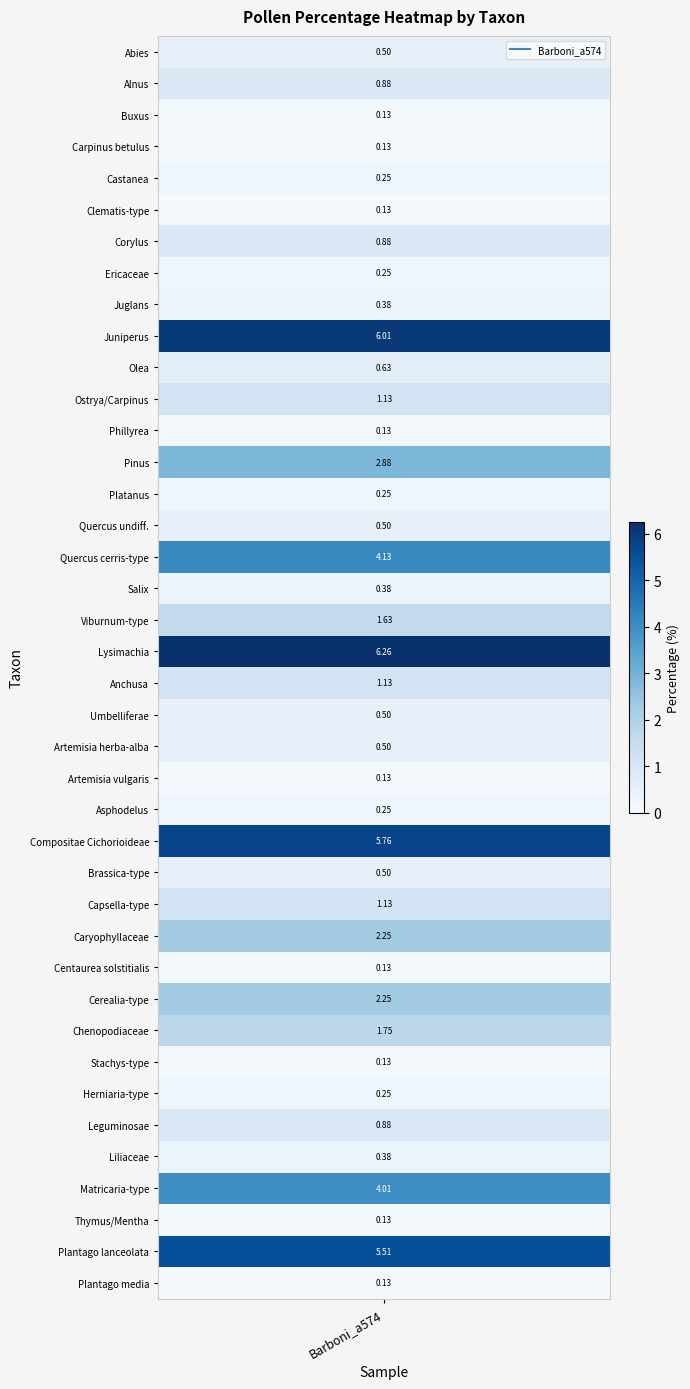

Reading left to right, what are all the values shown in this chart?

0.5	0.9	0.1	0.1	0.3	0.1	0.9	0.3	0.4	6.0	0.6	1.1	0.1	2.9	0.3	0.5	4.1	0.4	1.6	6.3	1.1	0.5	0.5	0.1	0.3	5.8	0.5	1.1	2.3	0.1	2.3	1.8	0.1	0.3	0.9	0.4	4.0	0.1	5.5	0.1